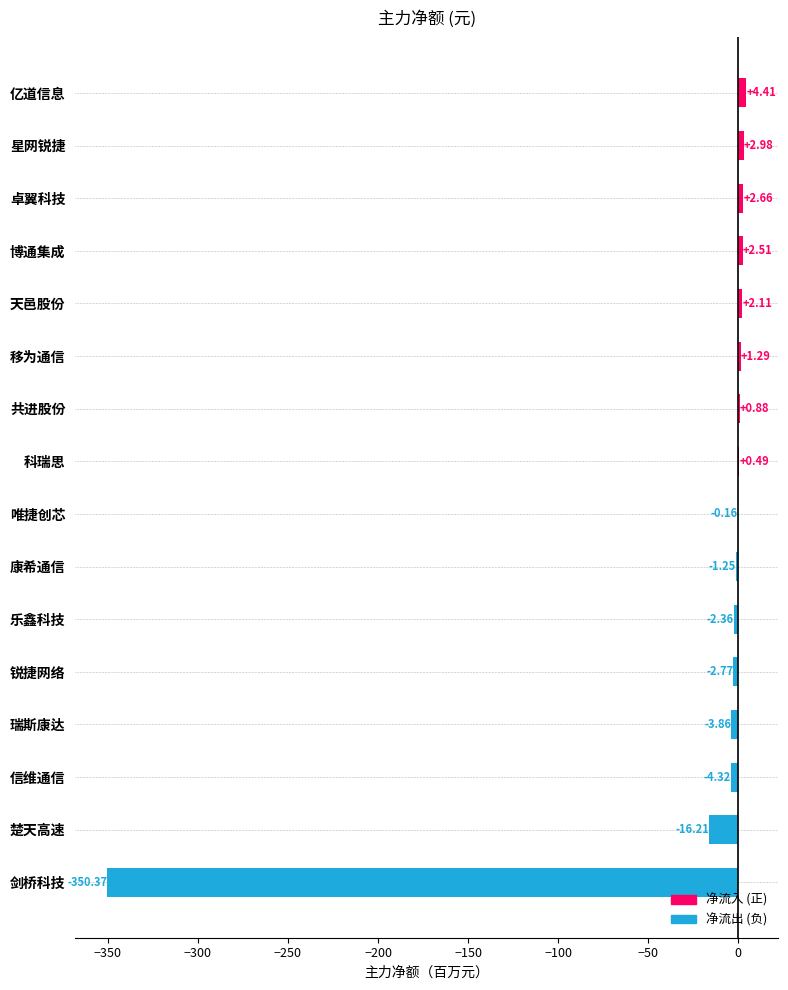

At which label is the value closest to -172?

楚天高速